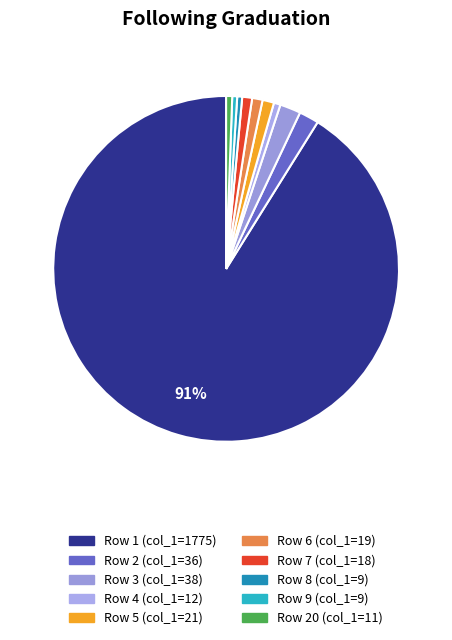

Is there a majority slice in this chart?

Yes